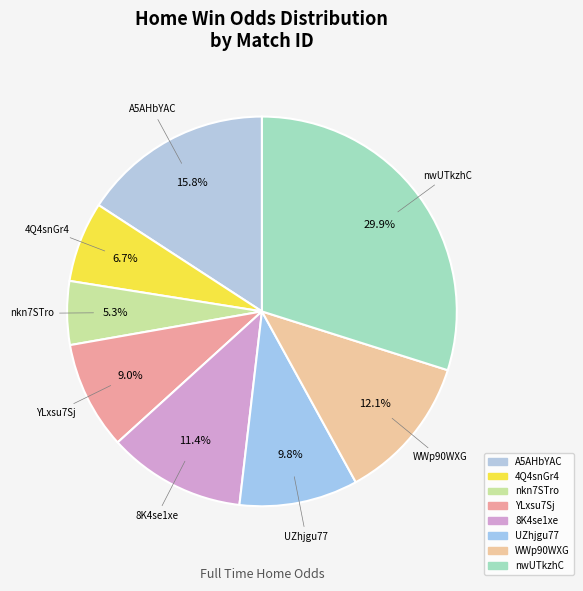

Rank the categories by value from highest to lowest.

nwUTkzhC, A5AHbYAC, WWp90WXG, 8K4se1xe, UZhjgu77, YLxsu7Sj, 4Q4snGr4, nkn7STro